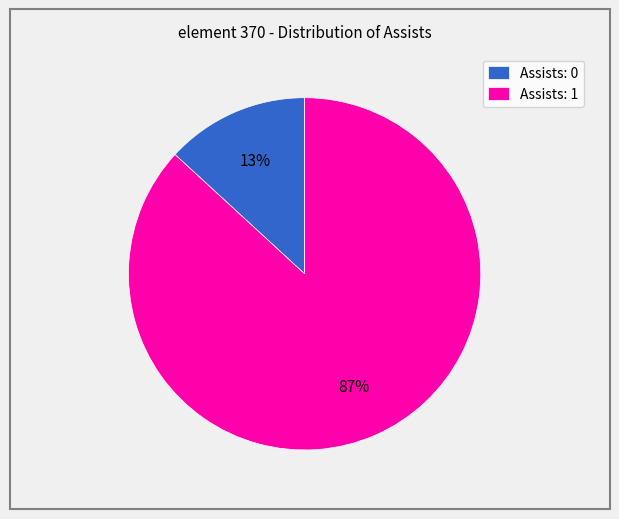

Which category has the smallest portion of the pie?

Assists: 0